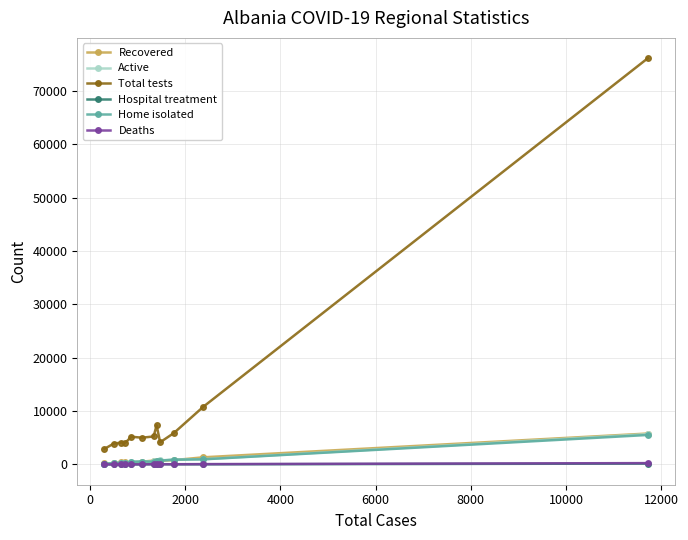

What is the greatest value displayed?

76124